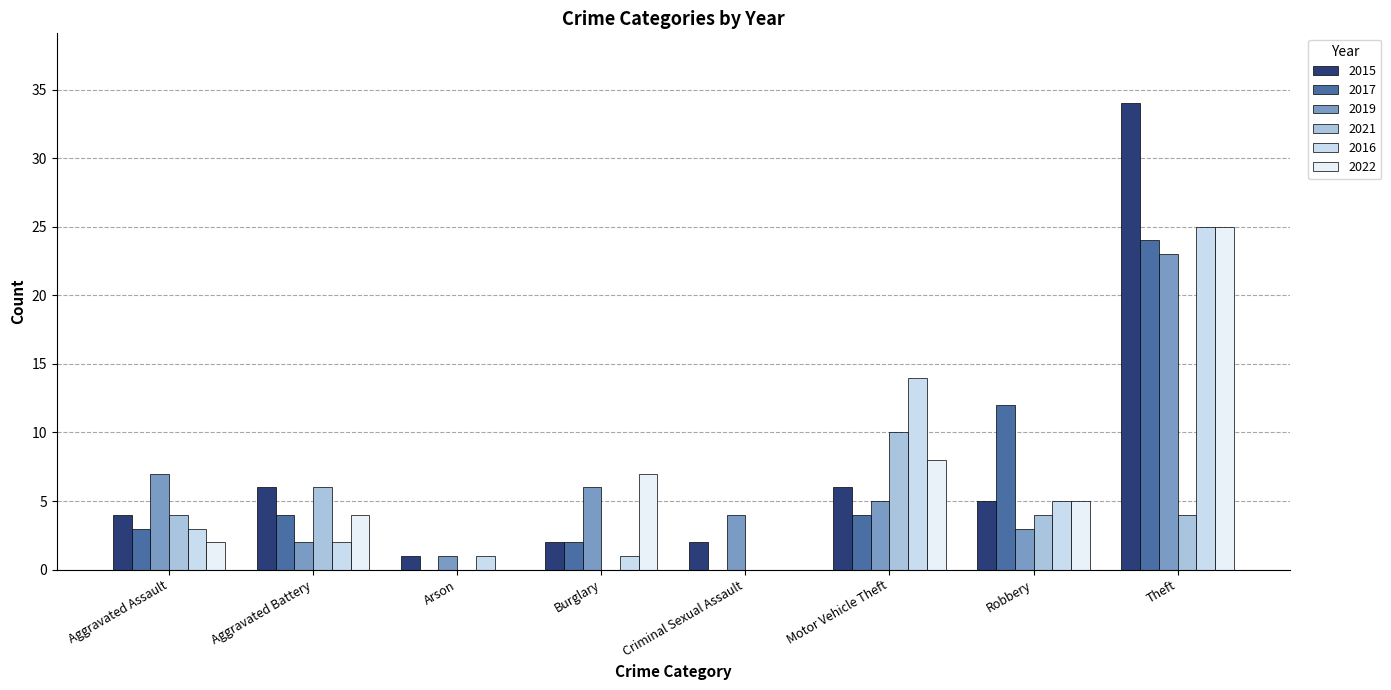

List the series in order of their peak value, lowest first.

2021, 2019, 2017, 2016, 2022, 2015